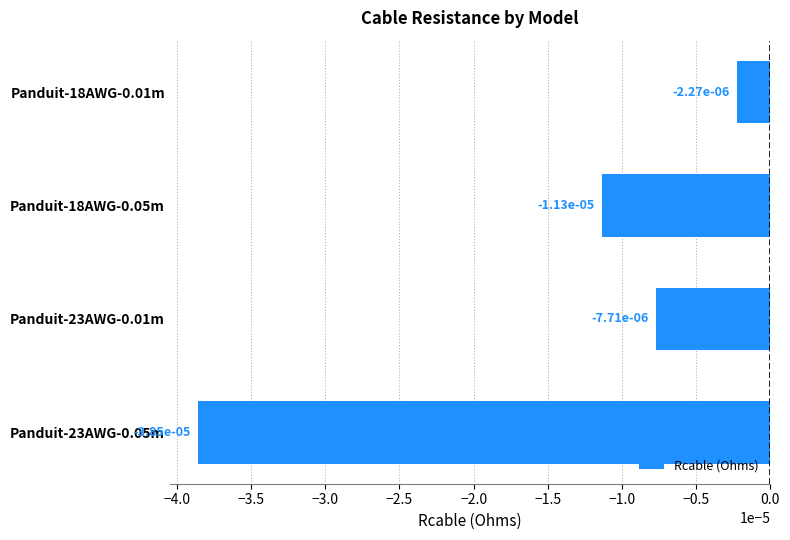

Count the number of categories in the chart.

4